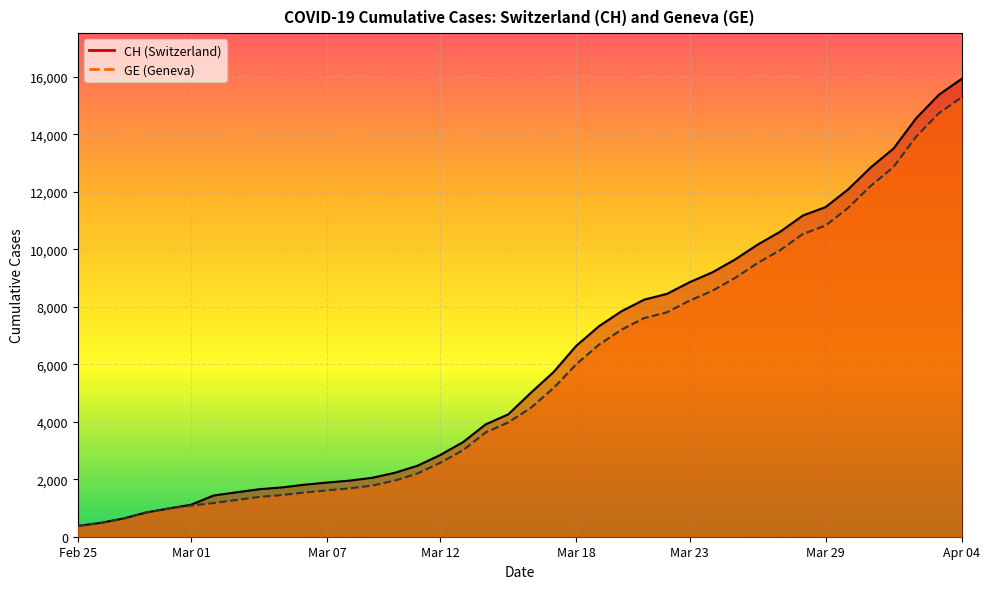

True or false: GE and CH cross at least once.

False